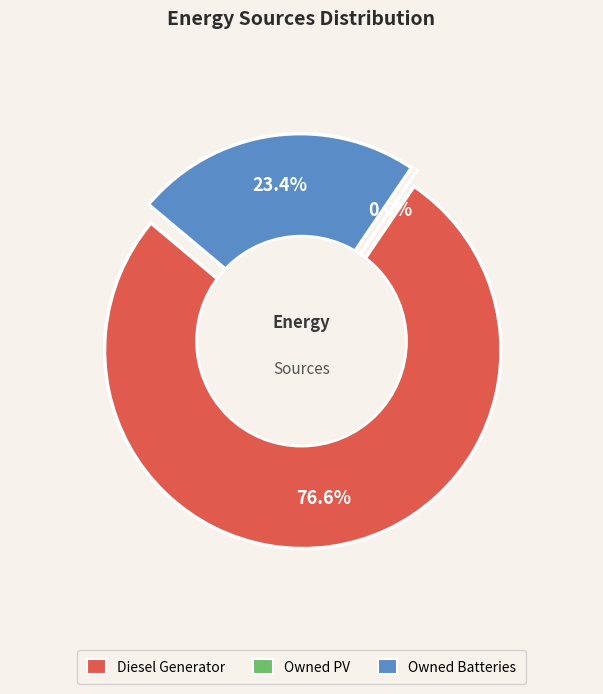

Which has a higher value, Owned Batteries or Diesel Generator?

Diesel Generator